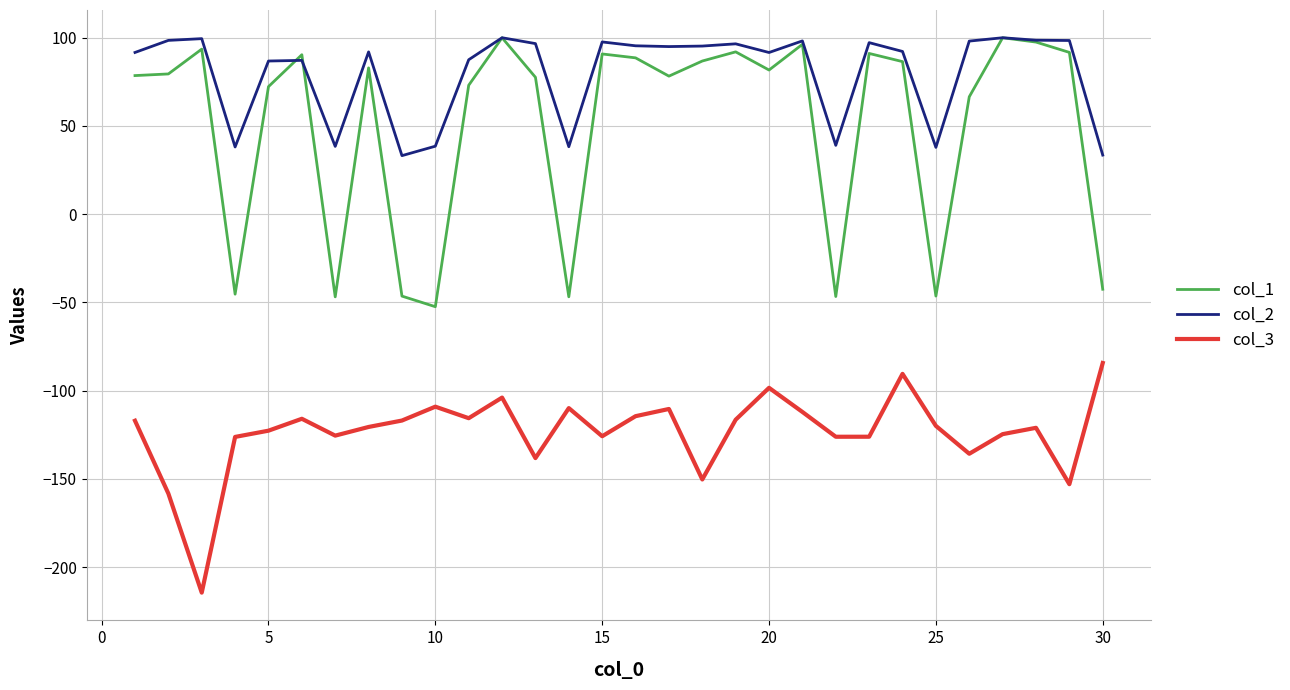

Which series has the largest range (max minus min)?

col_1